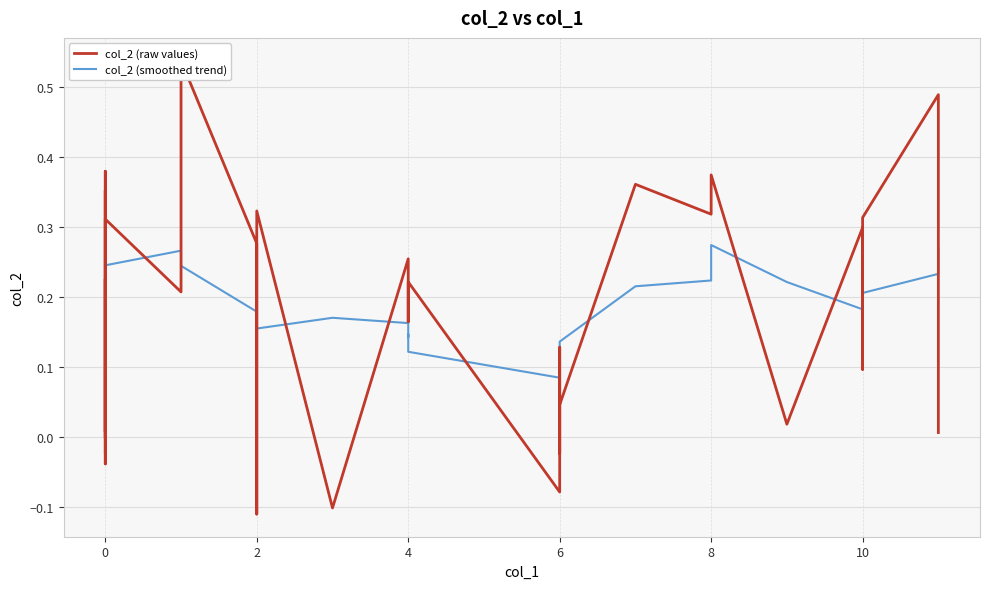

How many values in col_2 (raw values) are below zero?

9